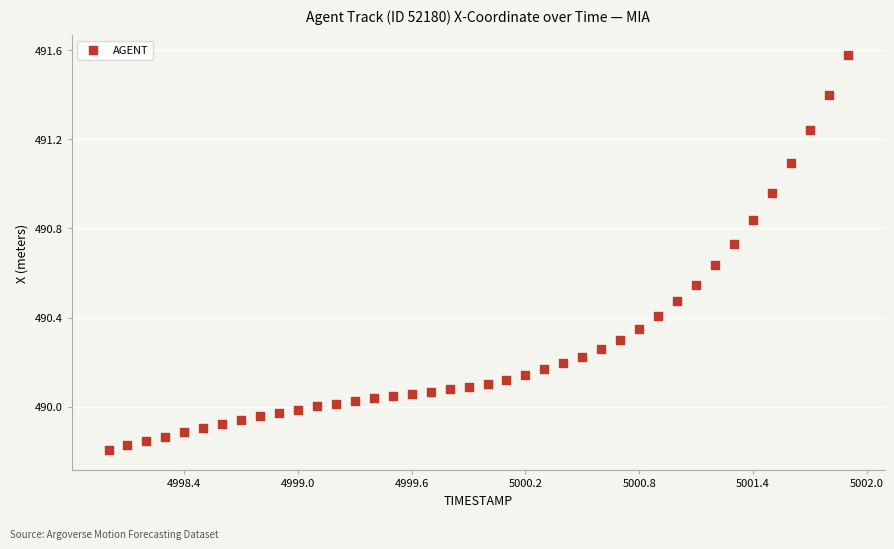

What is the range of X values (max minus min)?

3.9